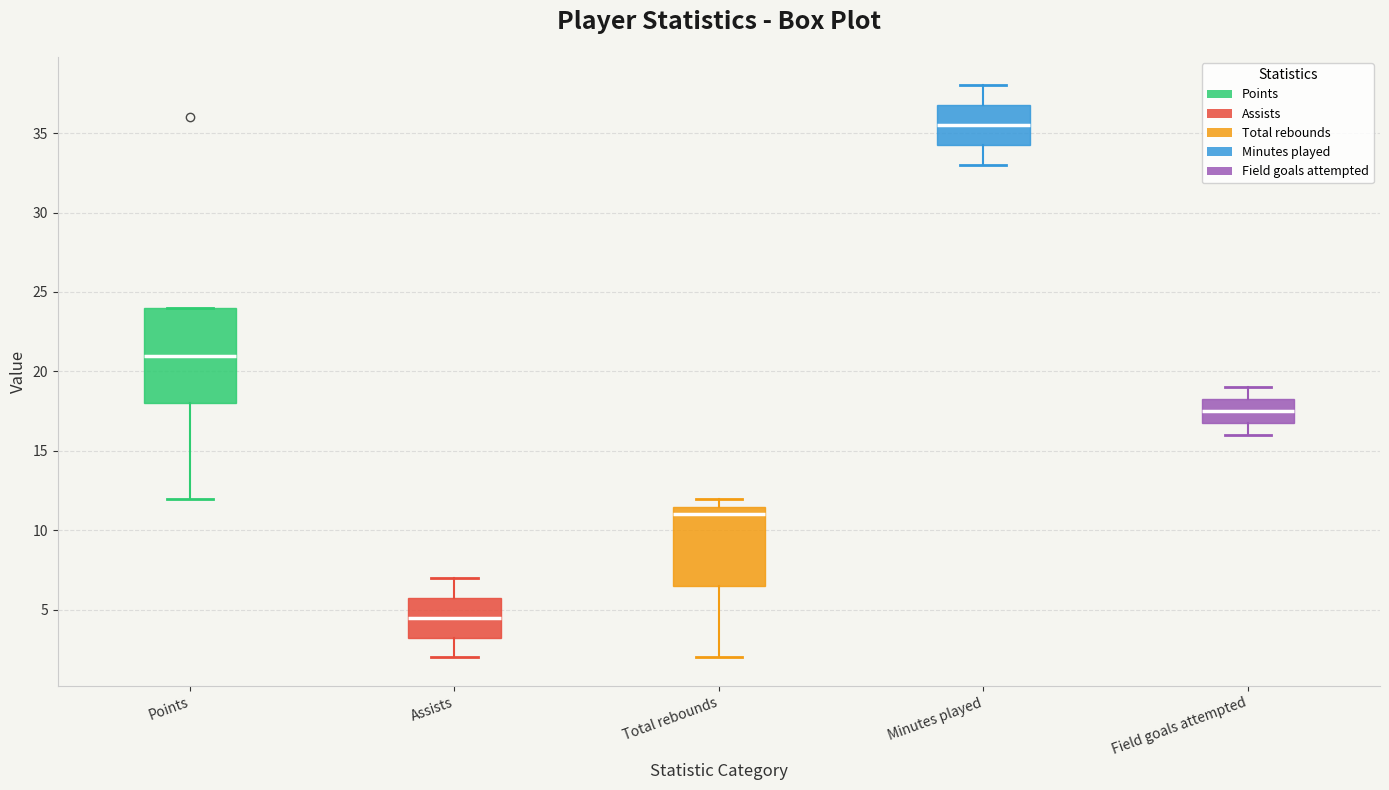

Which box is the tallest, from its lower edge to its upper edge?

Points